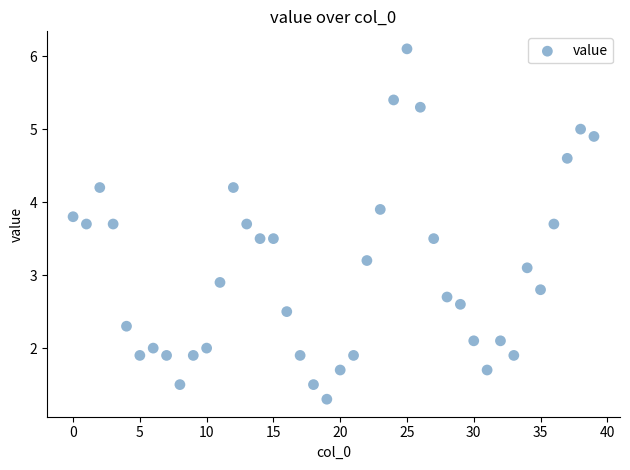

What is the range of Y values (max minus min)?

4.8